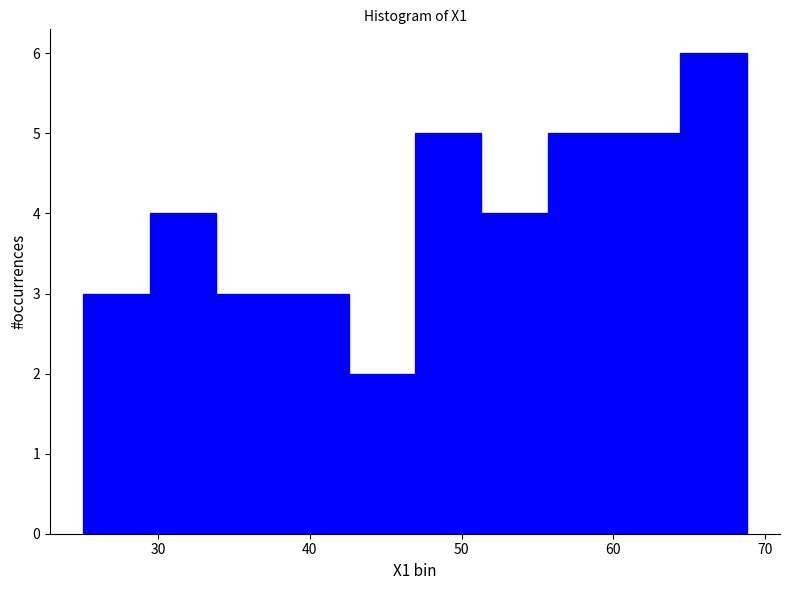

What is the height of the bar covering 34 to 38 on the x-axis? Neither the bar edges nor the heights are printed on the chart, so give them approximately, as read against the axes.

3